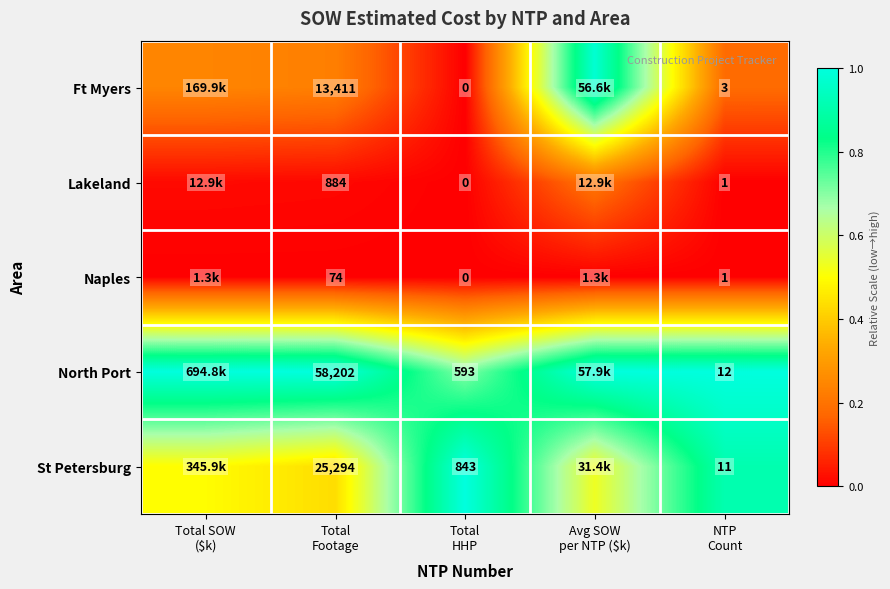

The value of Lakeland at Avg SOW per NTP ($k) is 0.2. True or false?

True